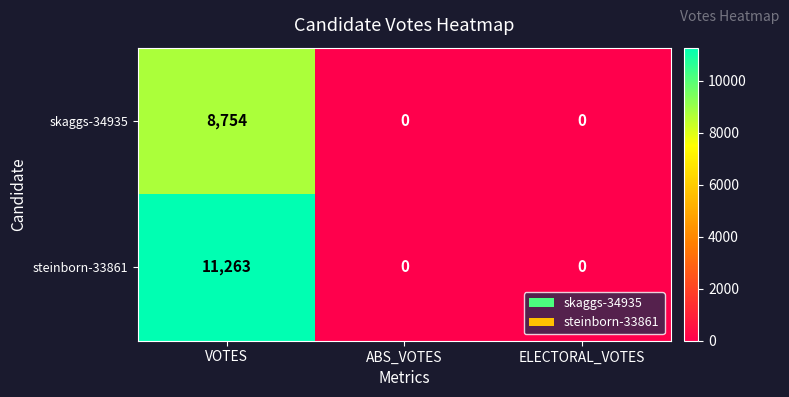

How many categories are shown in the chart?

3